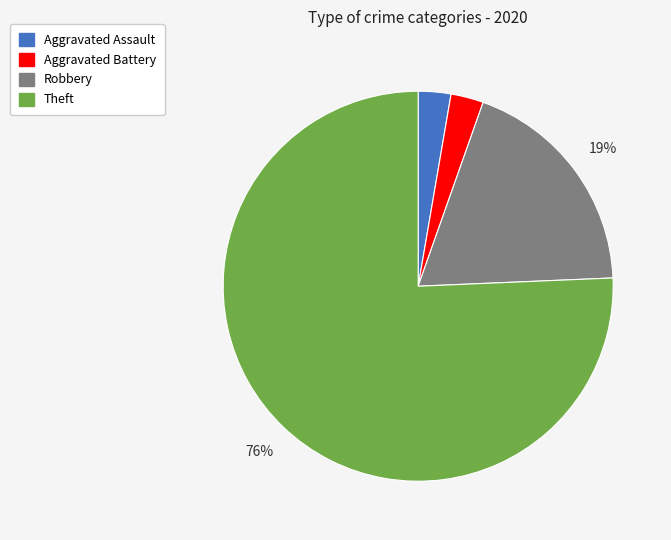

Is there any slice that represents more than half of the pie?

Yes